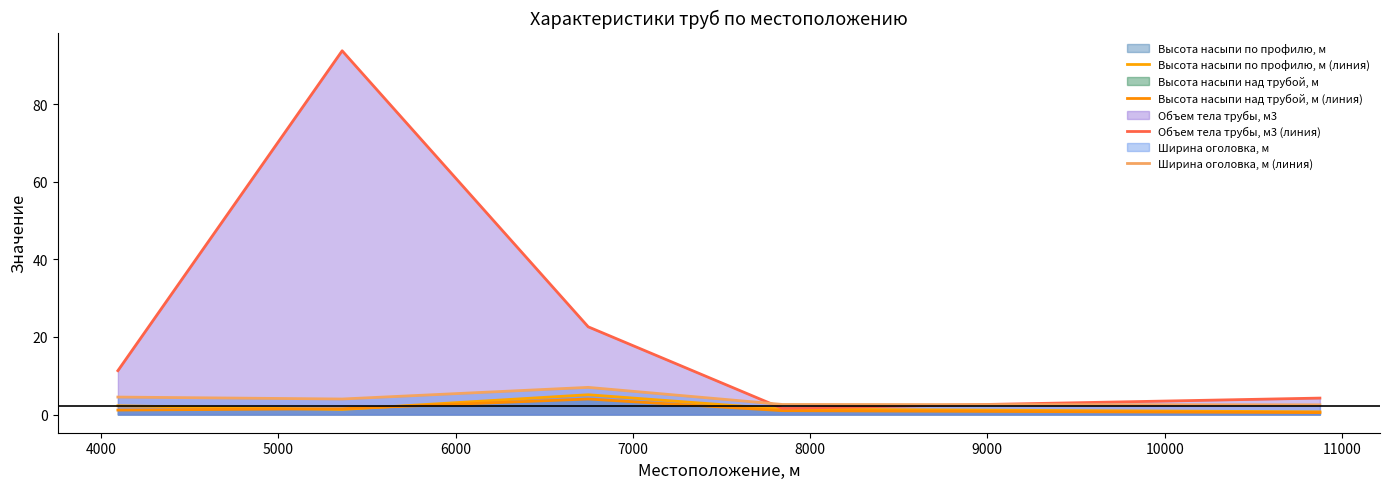

What is the maximum value shown in the chart?

93.8